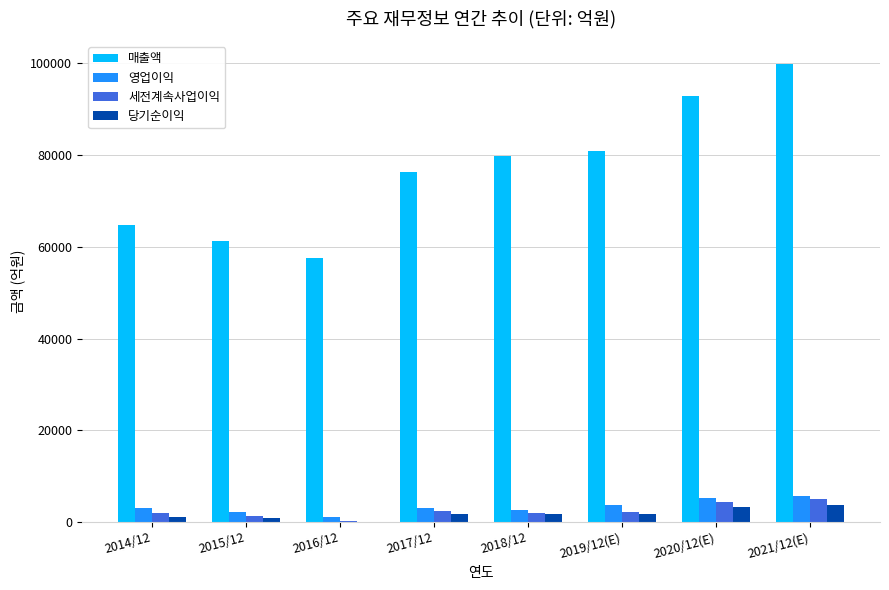

Which series has the largest total across all categories?

매출액